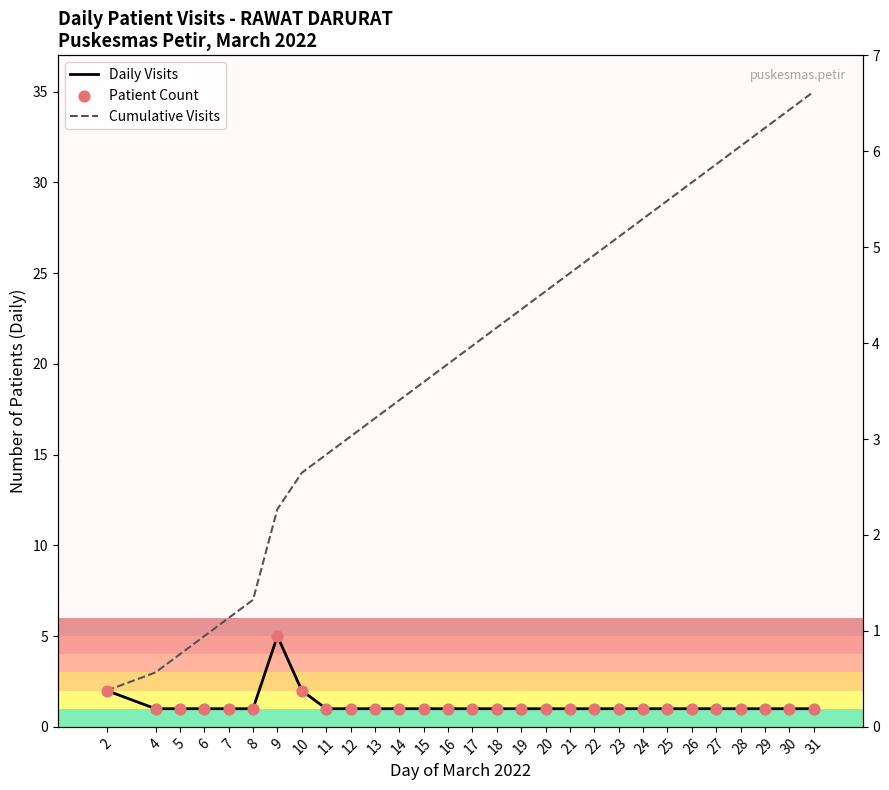

At which category is the sum across all series the highest?

31